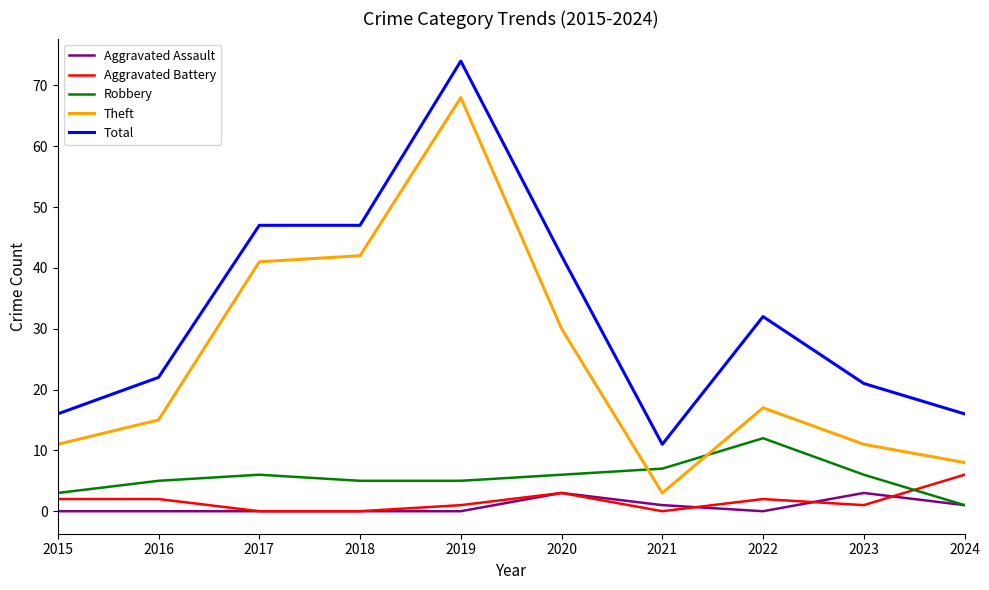

The Total series shows 8 at 2015. True or false?

False